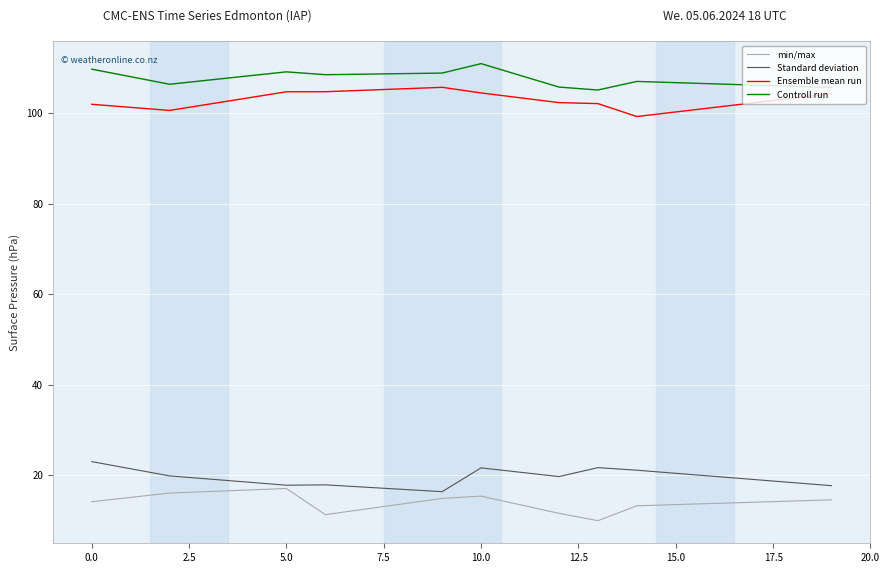

True or false: min/max and Ensemble mean run intersect in this chart.

False